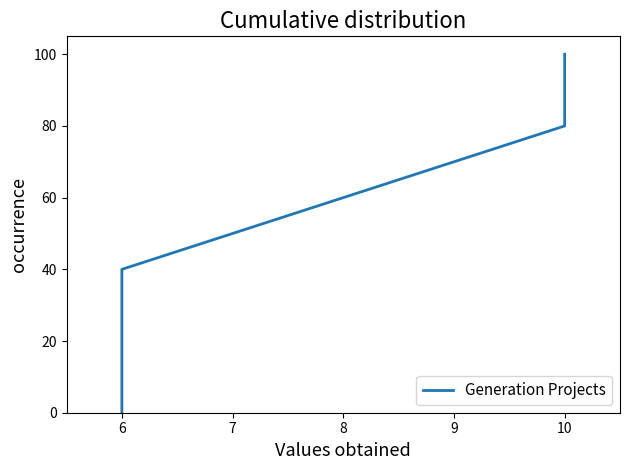

How many distinct data groups are displayed?

1